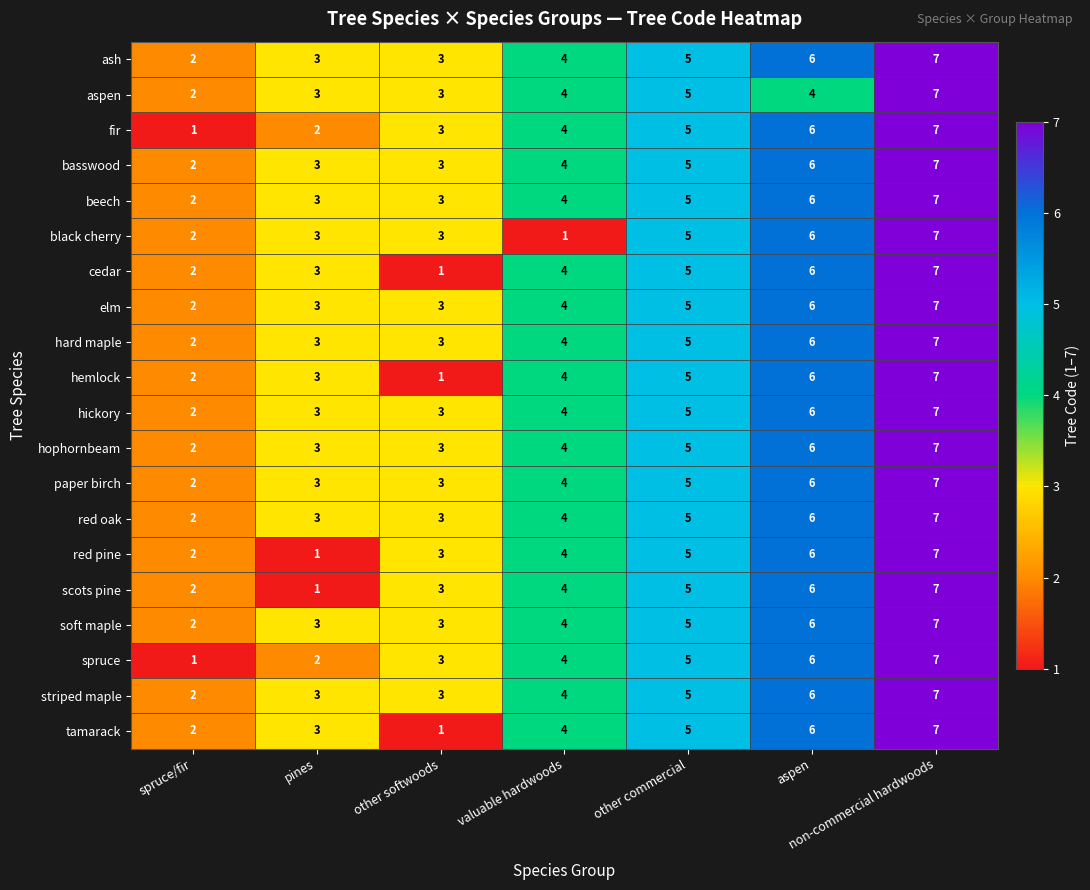

At which label is striped maple closest to 4?

valuable hardwoods